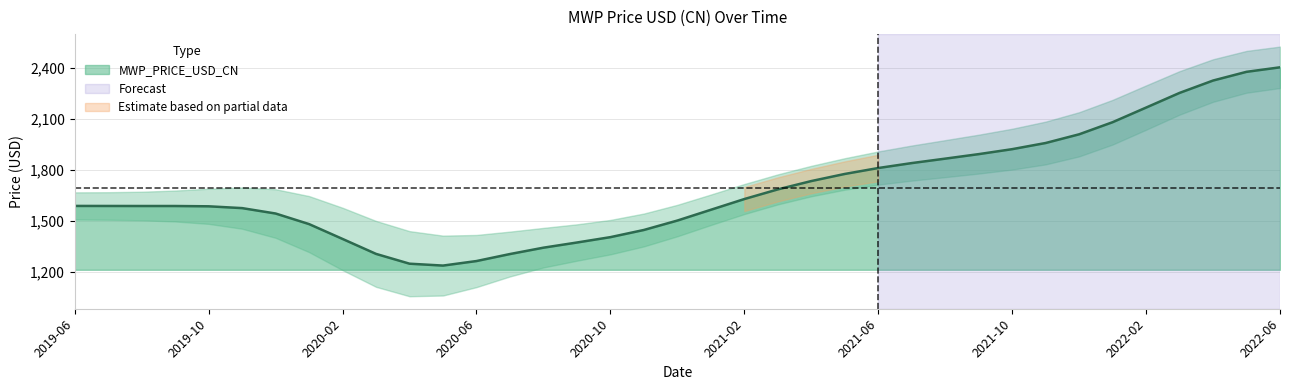

What is the value of the 1st point from the left?

1572.3